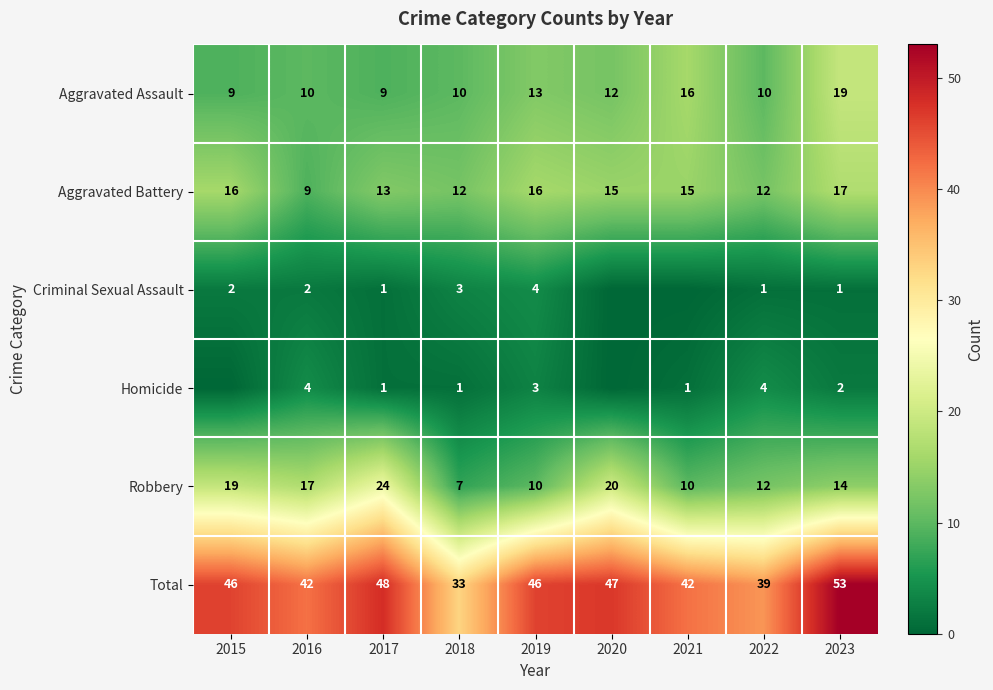

Is the value of Homicide at 2016 greater than the value of Total at 2021?

No